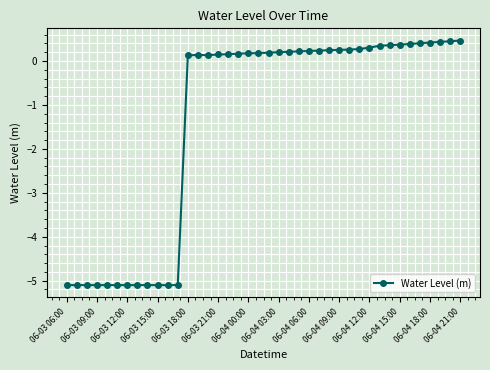

What is the value of the 28th point from the left?

0.3